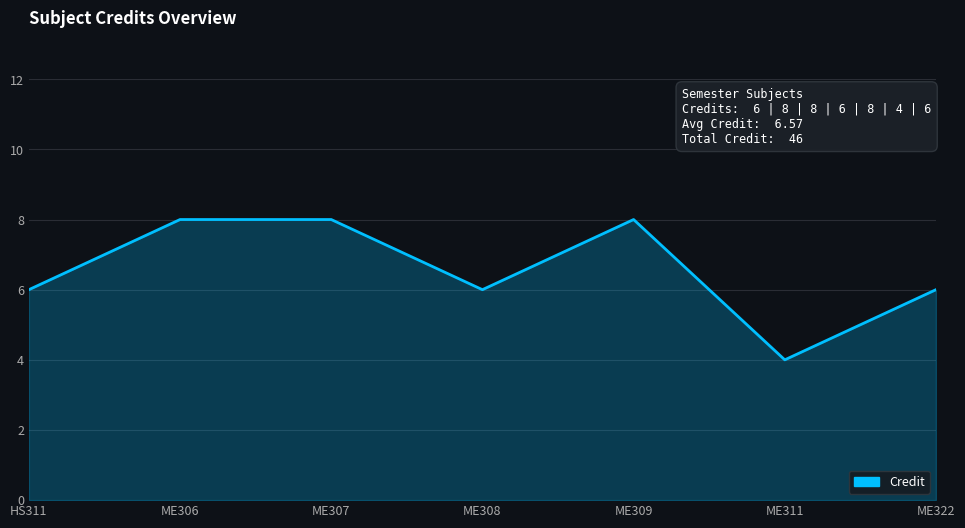

How many interior local valleys (lower than both neighbors) does the data have?

2